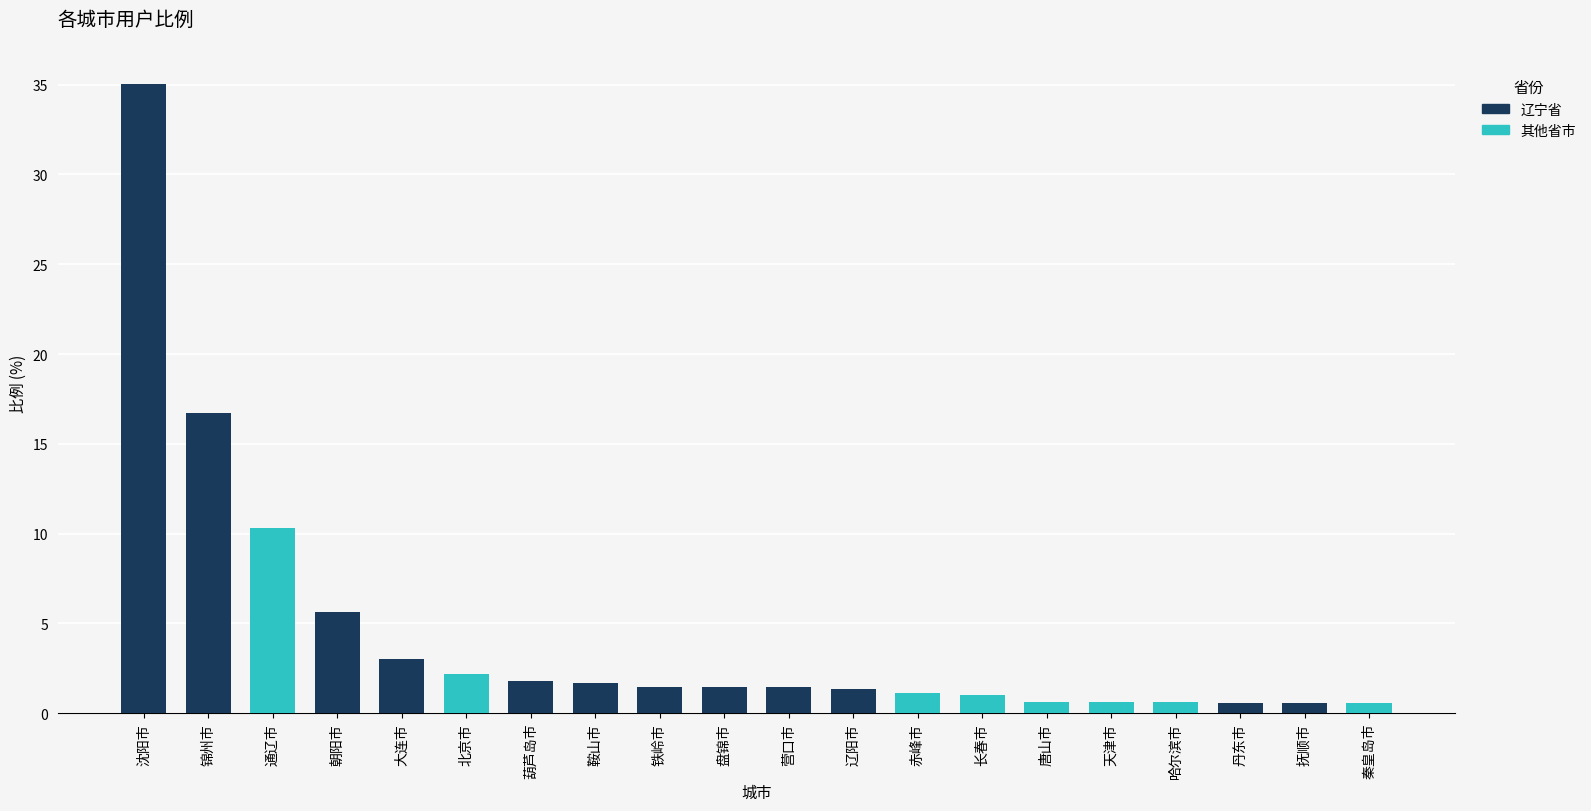

Reading right to left, transcribe all the data shown in this chart.

0.6	0.6	0.6	0.6	0.6	0.6	1.0	1.1	1.4	1.4	1.5	1.5	1.7	1.8	2.2	3.0	5.6	10.3	16.7	35.0